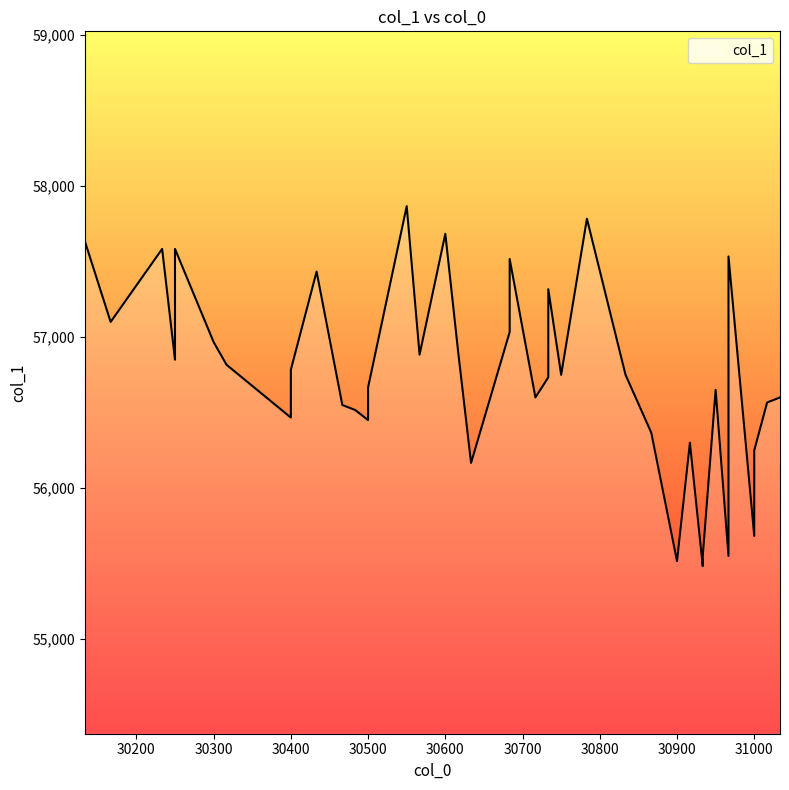

What is the label of the 21st point from the left?

30683.3333